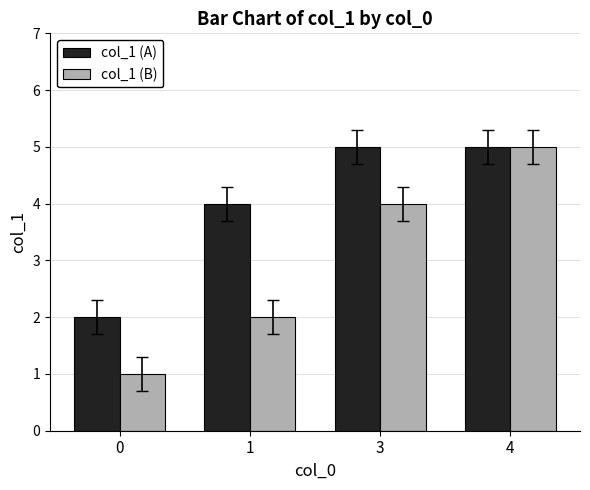

At which category is the sum across all series the highest?

4